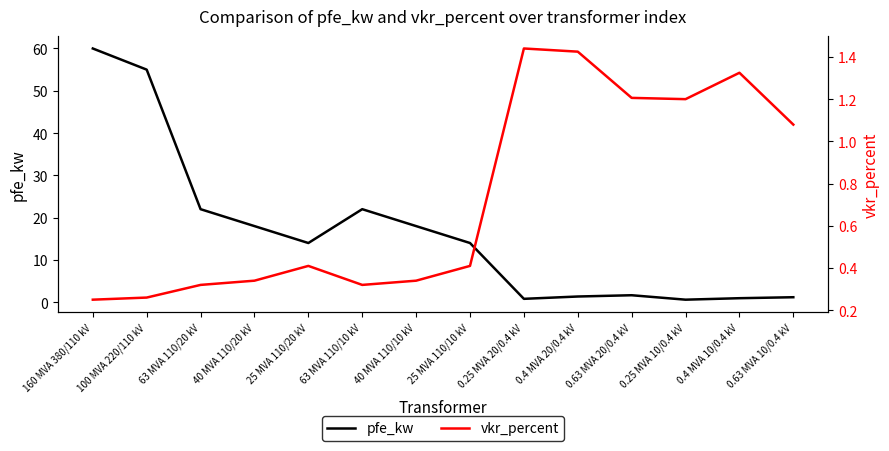

What is the maximum value for vkr_percent?

1.4